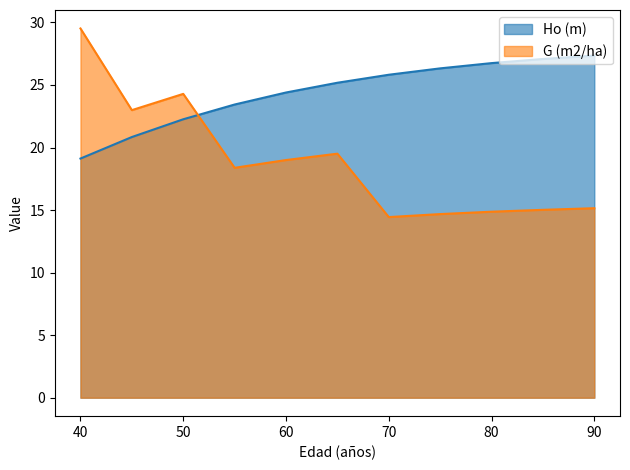

In G (m2/ha), how many points are higher than both neighbors (excluding endpoints)?

2